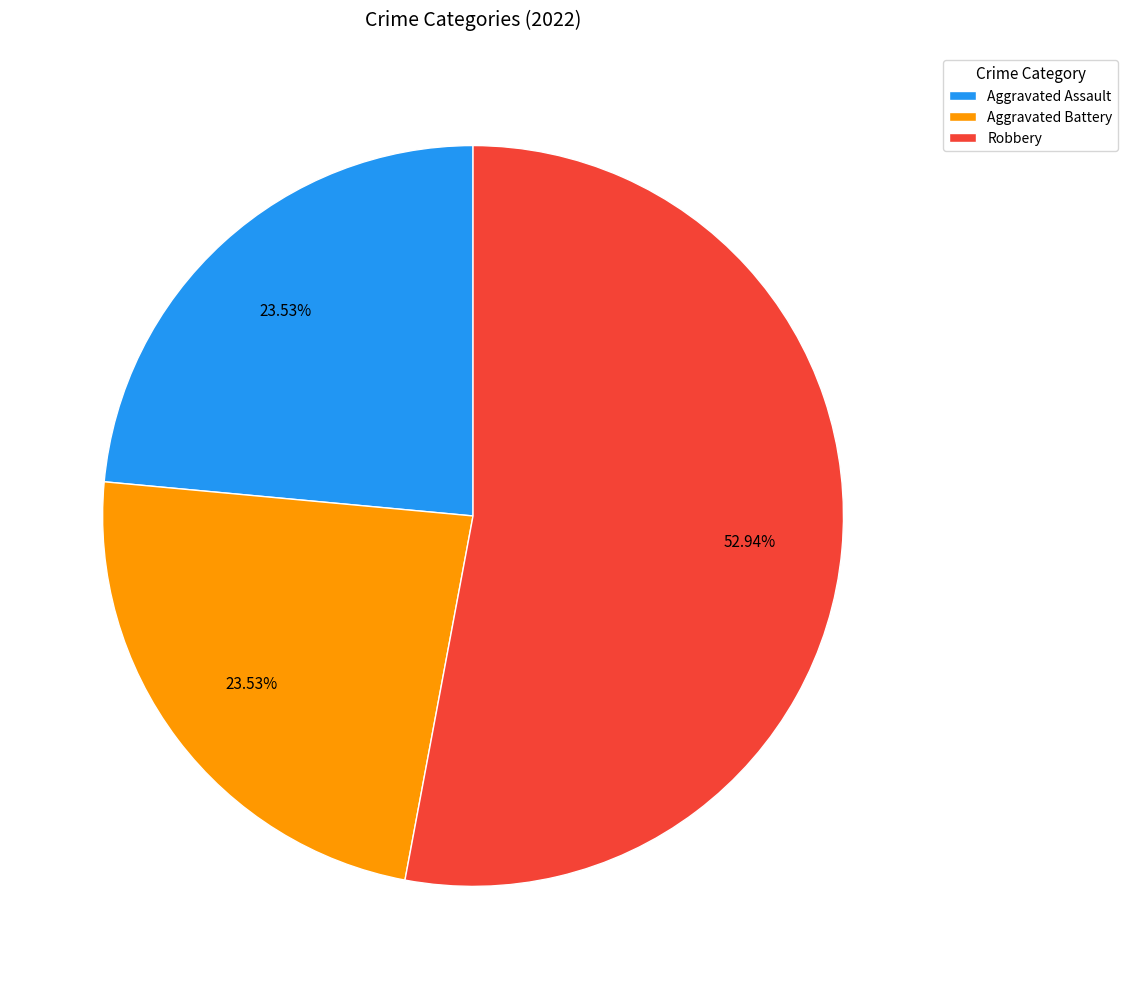

To the nearest percent, what is the average slice percentage?

33%